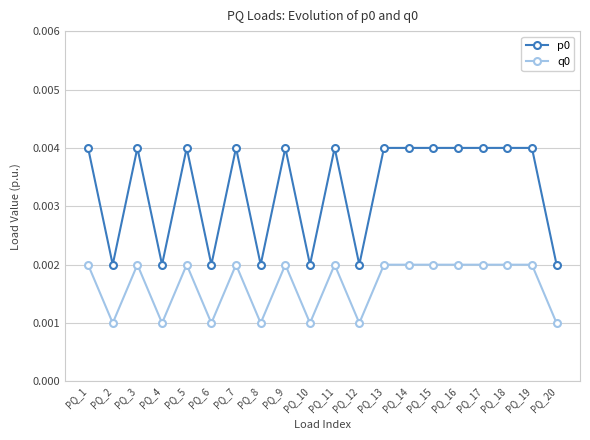

True or false: p0 and q0 intersect in this chart.

False